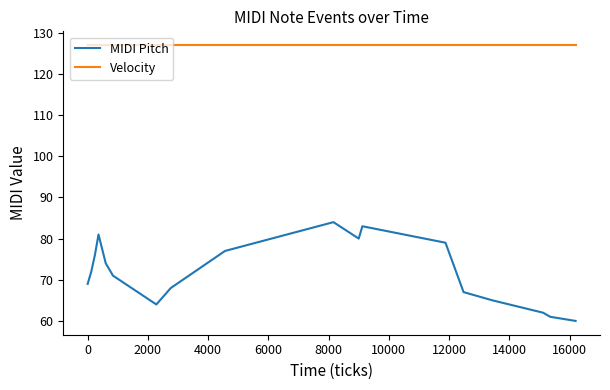

Which series has the widest spread of values?

MIDI Pitch